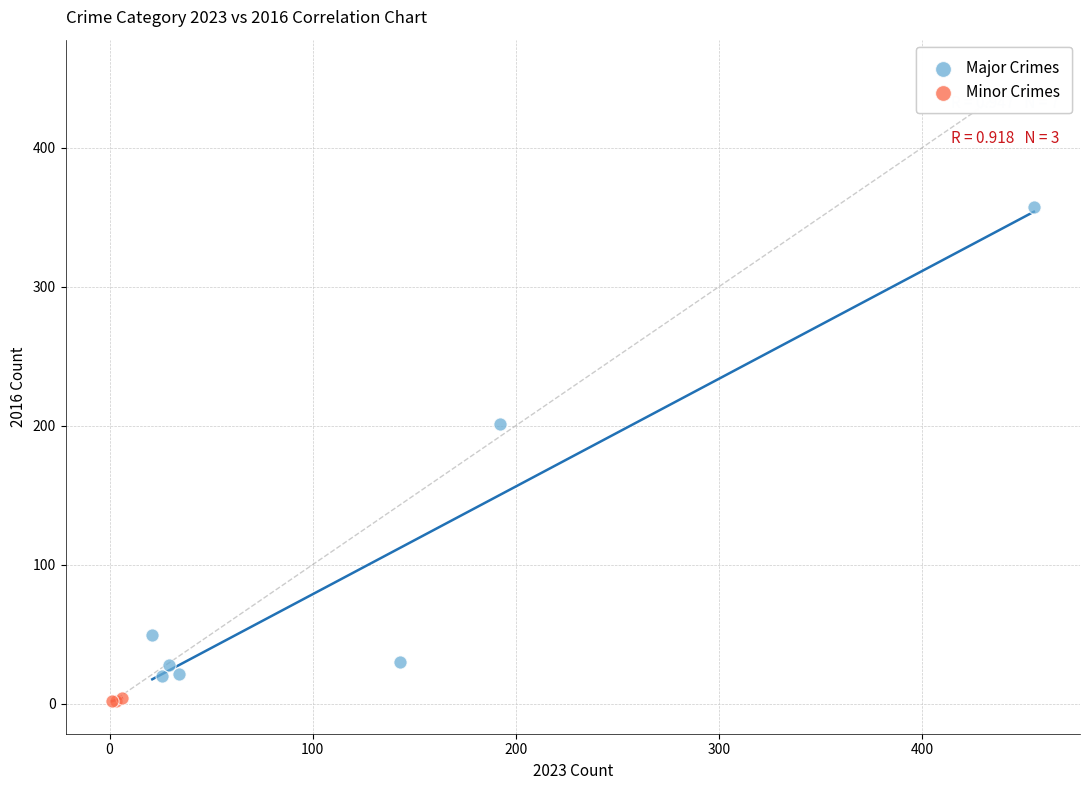

Which series reaches the minimum Y coordinate?

Minor Crimes